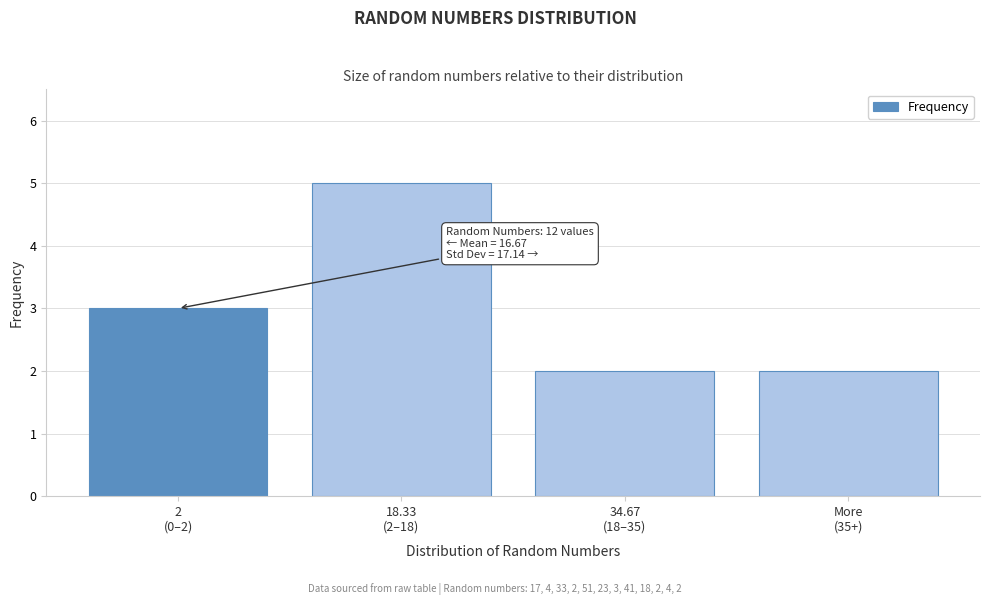

Reading left to right, list all the values displayed in this chart.

3	5	2	2